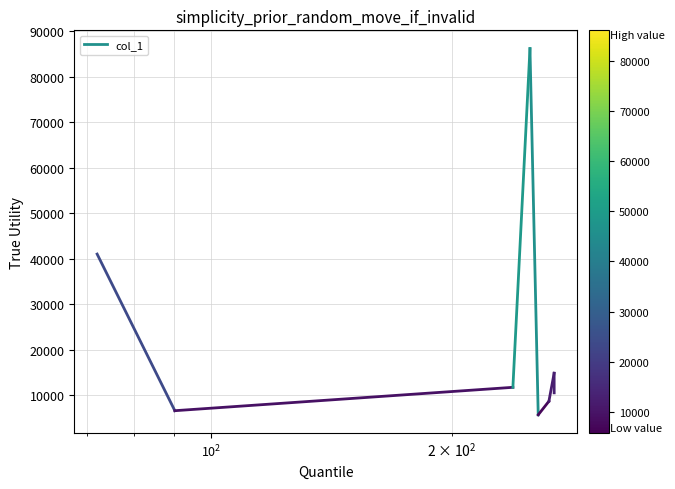

List the labels in order of value, largest first.

250.25234985351562, 72.04430389404297, 268.2619934082031, 238.2523956298828, 268.298583984375, 264.2681884765625, 90.09129333496094, 256.26275634765625